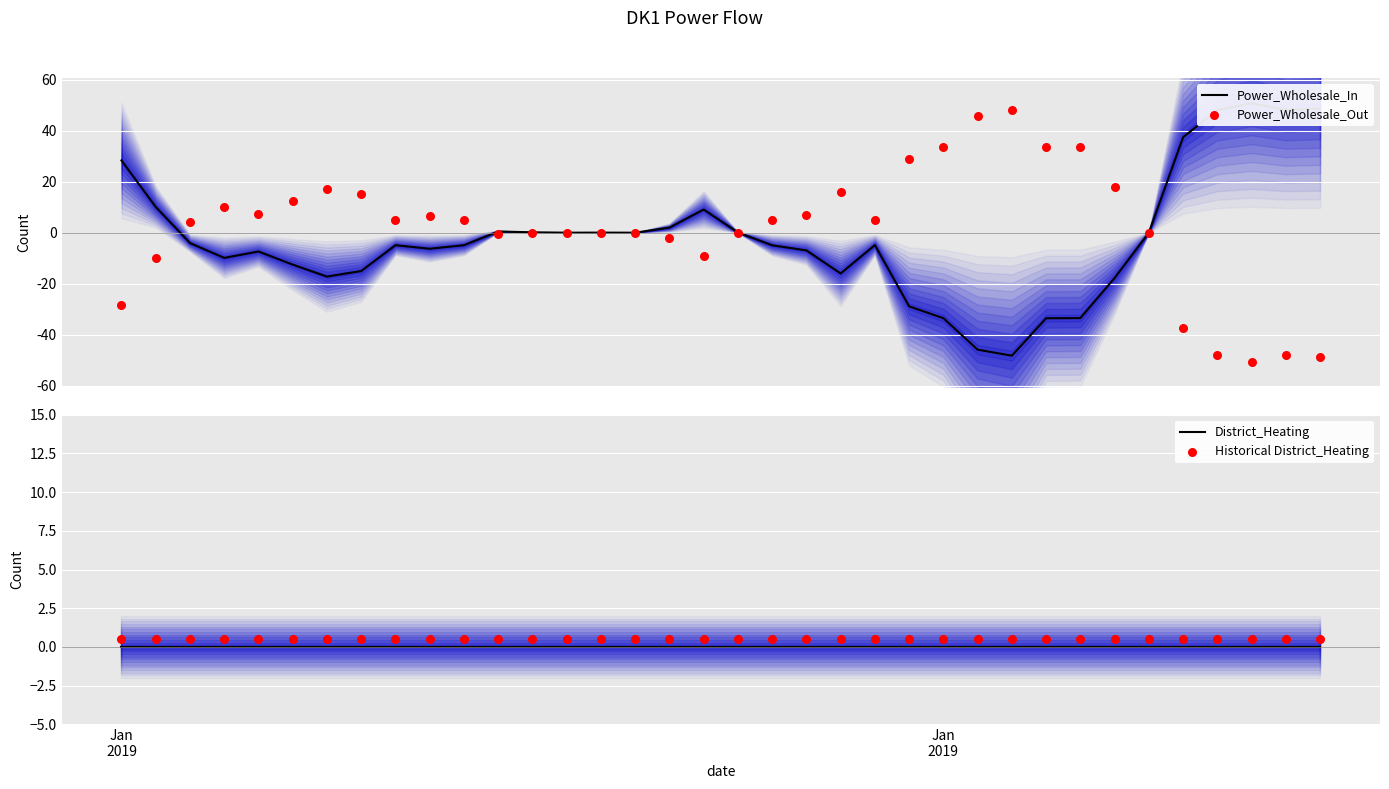

Which series has the widest spread of Y values?

Power_Wholesale_In